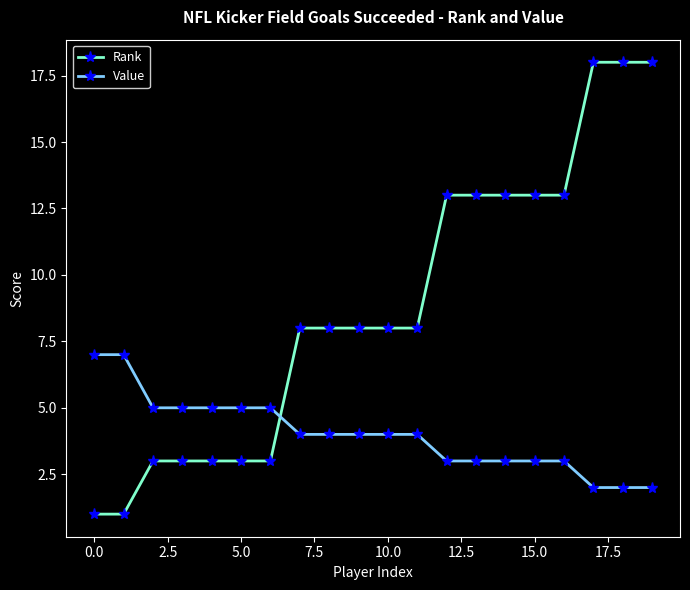

How many series are shown in this chart?

2